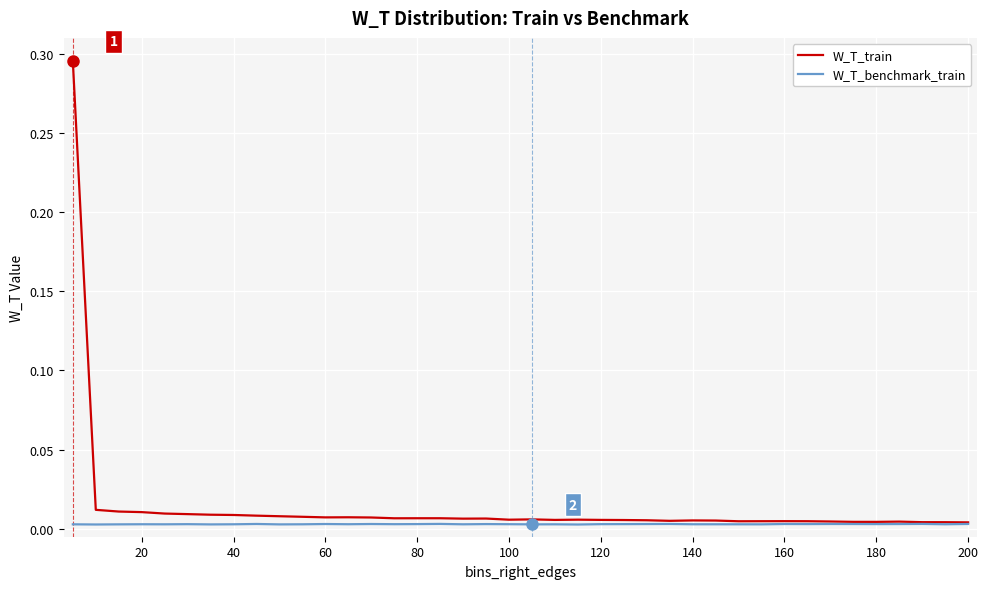

Which series has the widest spread of values?

W_T_train